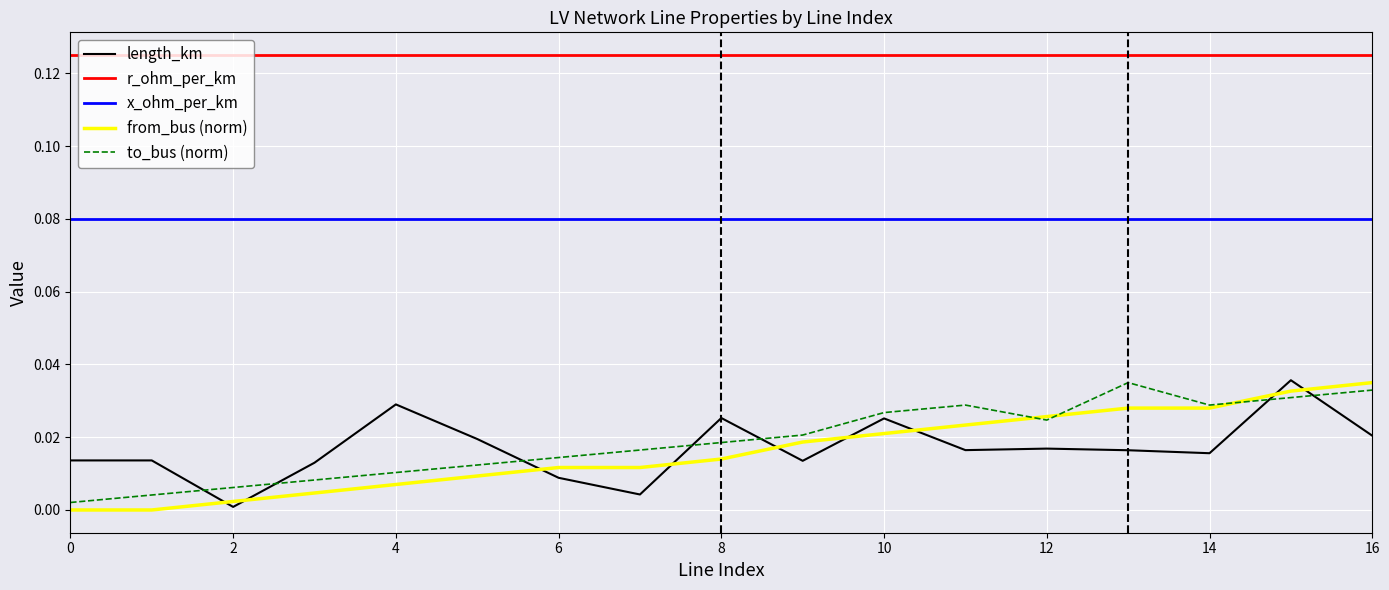

True or false: x_ohm_per_km and from_bus (norm) cross at least once.

False